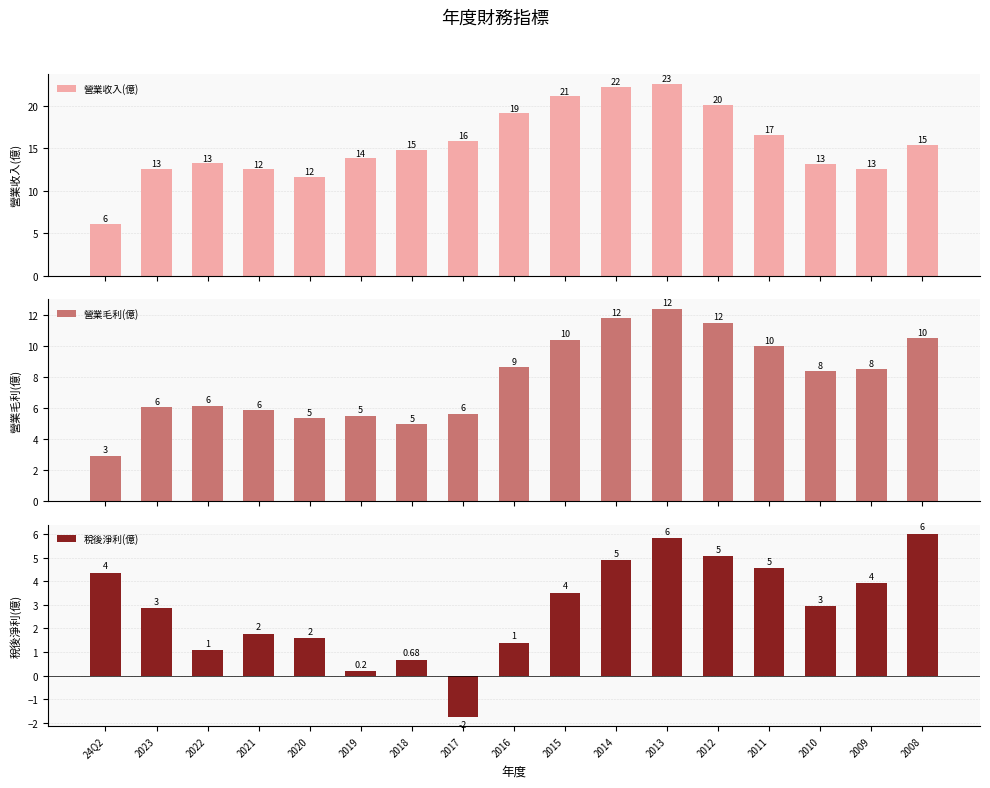

Which category has the highest value in the 營業收入(億) series?

2013